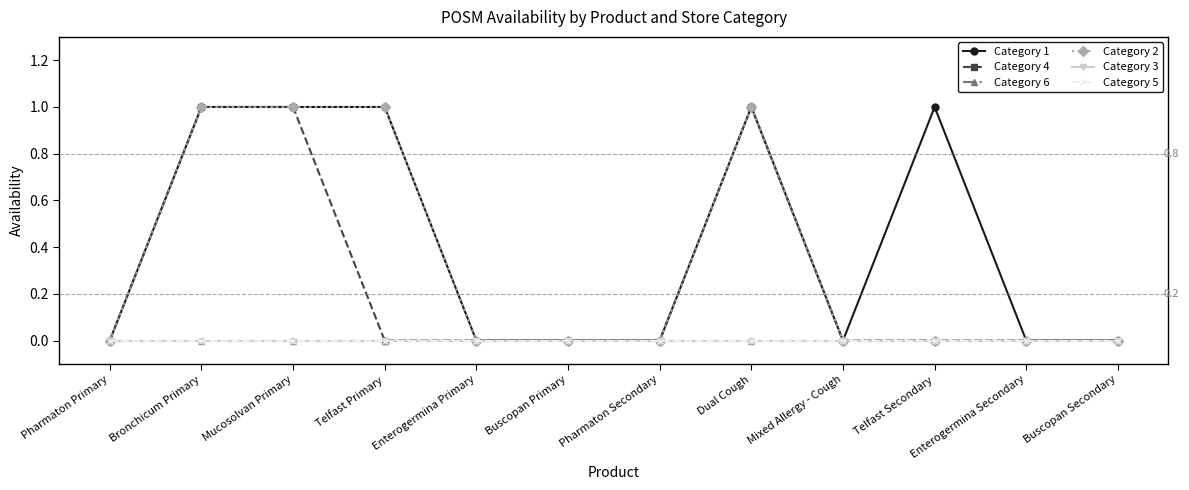

Reading left to right, extract all data points from this chart.

Category 1: 0	1	1	1	0	0	0	1	0	1	0	0
Category 4: 0	1	1	0	0	0	0	1	0	0	0	0
Category 6: 0	0	0	0	0	0	0	0	0	0	0	0
Category 2: 0	1	1	1	0	0	0	1	0	0	0	0
Category 3: 0	0	0	0	0	0	0	0	0	0	0	0
Category 5: 0	0	0	0	0	0	0	0	0	0	0	0